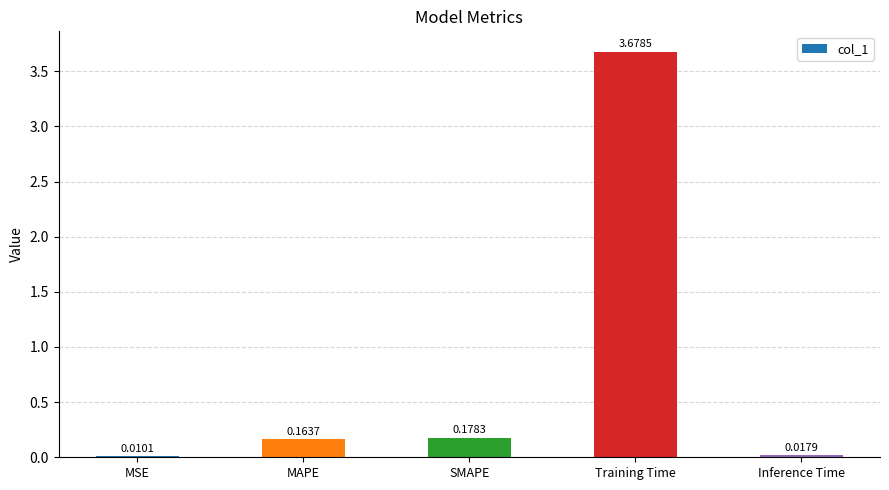

What is the sum of all values?

4.0